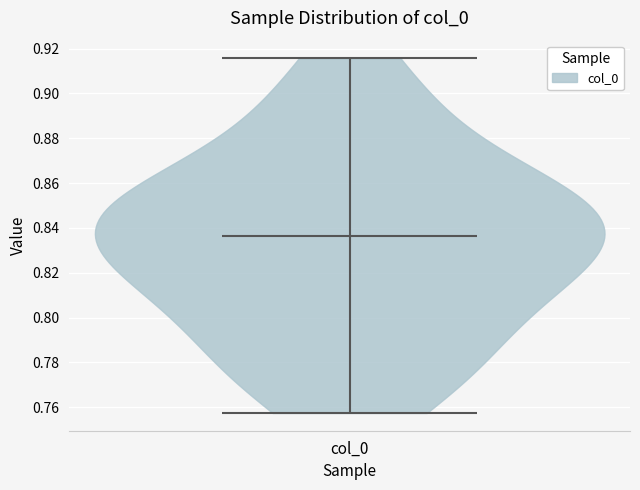

Read this violin plot against the y-axis: where its median line is, and the lowest and highest points the violin reaches. The values are not printed on the chart, so give them approximately, as read against the axis.

median line 0.836, lowest point 0.758, highest point 0.916